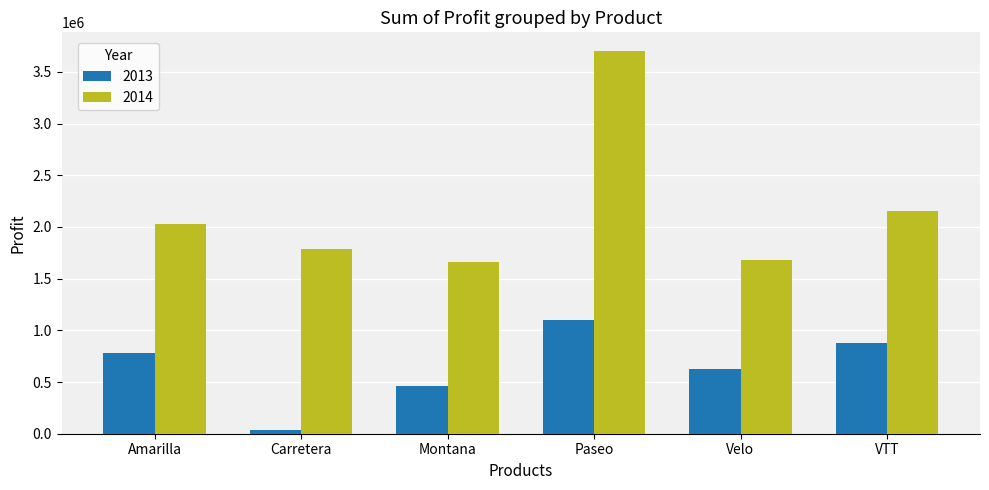

The 2014 series shows 1227795.7 at Amarilla. True or false?

False